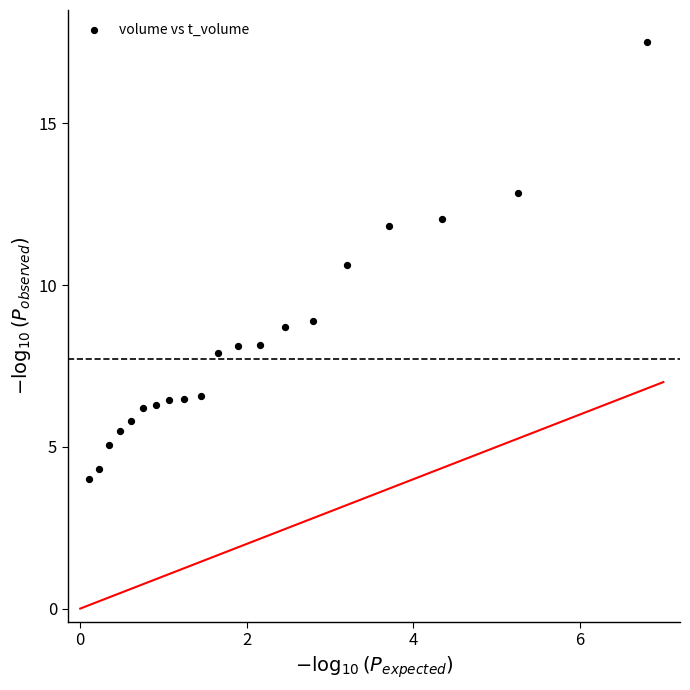

What is the range of X values (max minus min)?

6.7